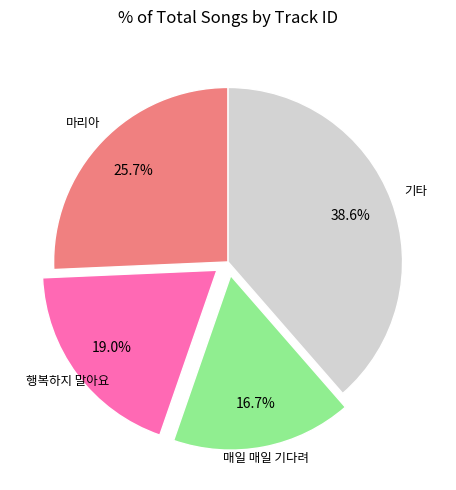

Is there a majority slice in this chart?

No